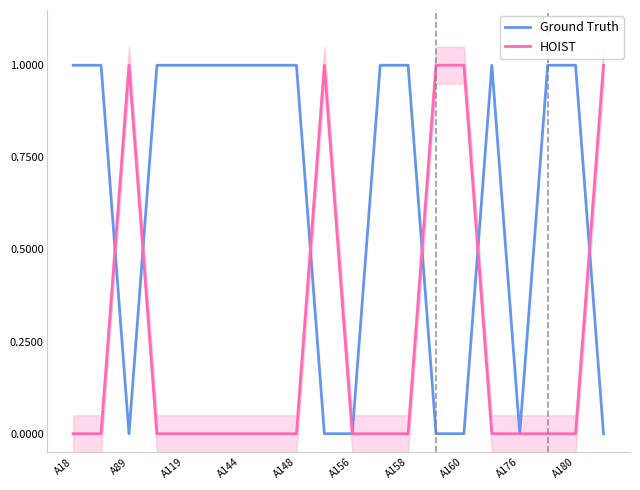

The value of HOIST at A158 is 0. True or false?

True